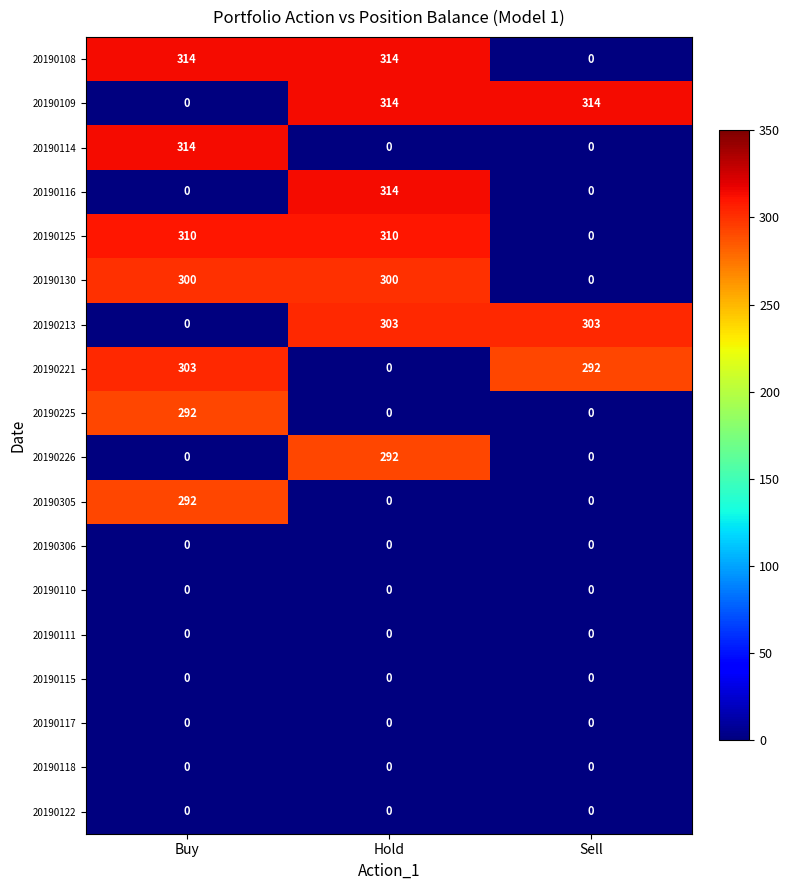

The value of 20190110 at Hold is 0. True or false?

True